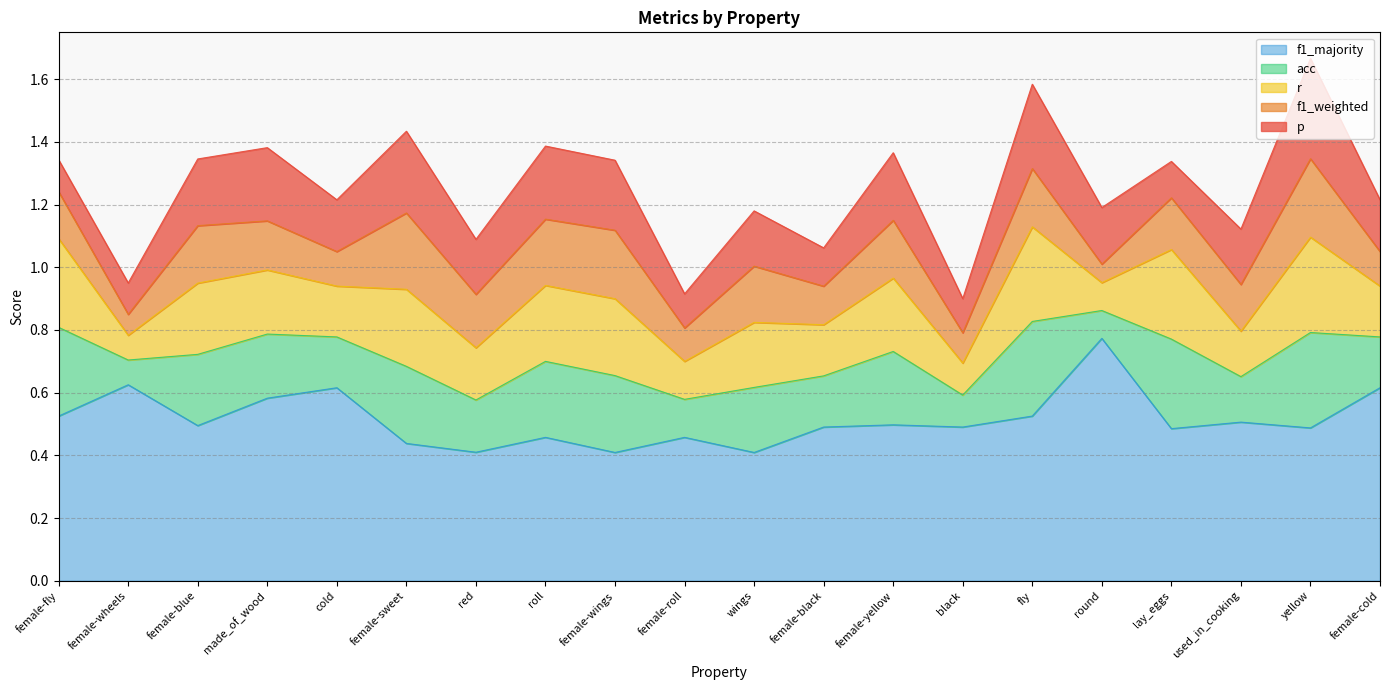

What is the label of the 3rd point from the right?

used_in_cooking